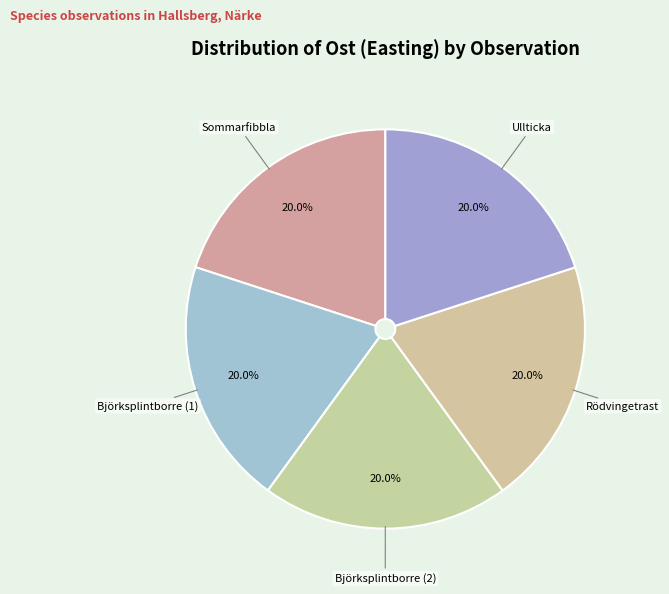

Count the number of slices in the pie.

5